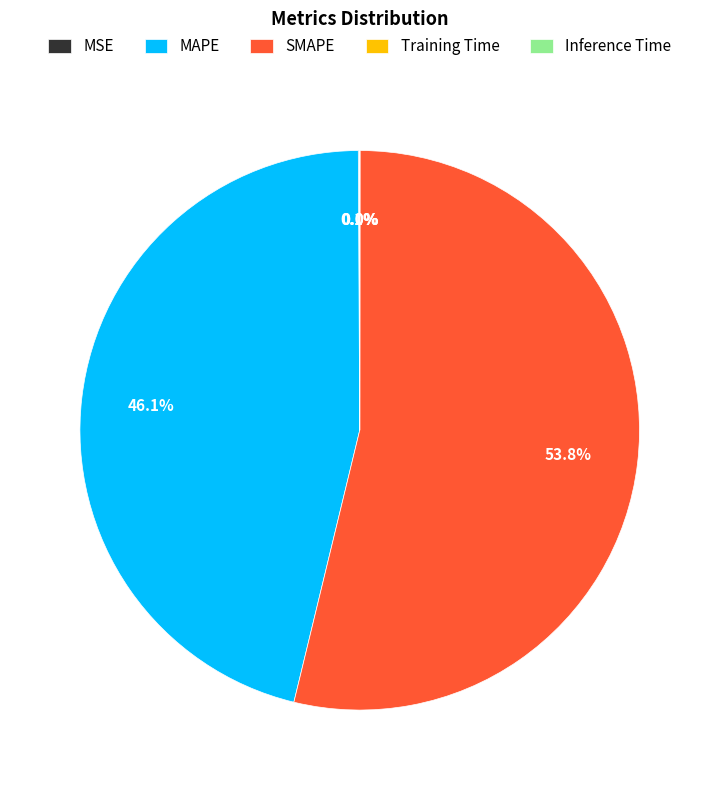

Which category has the biggest portion of the pie?

SMAPE